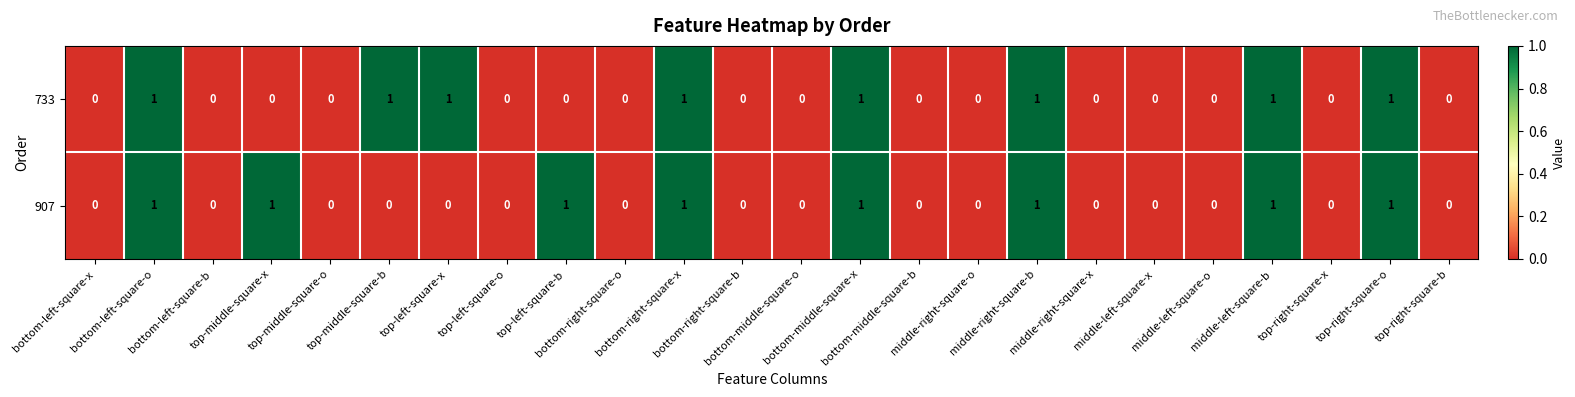

Count the 733 values in the range 0 to 1.

24